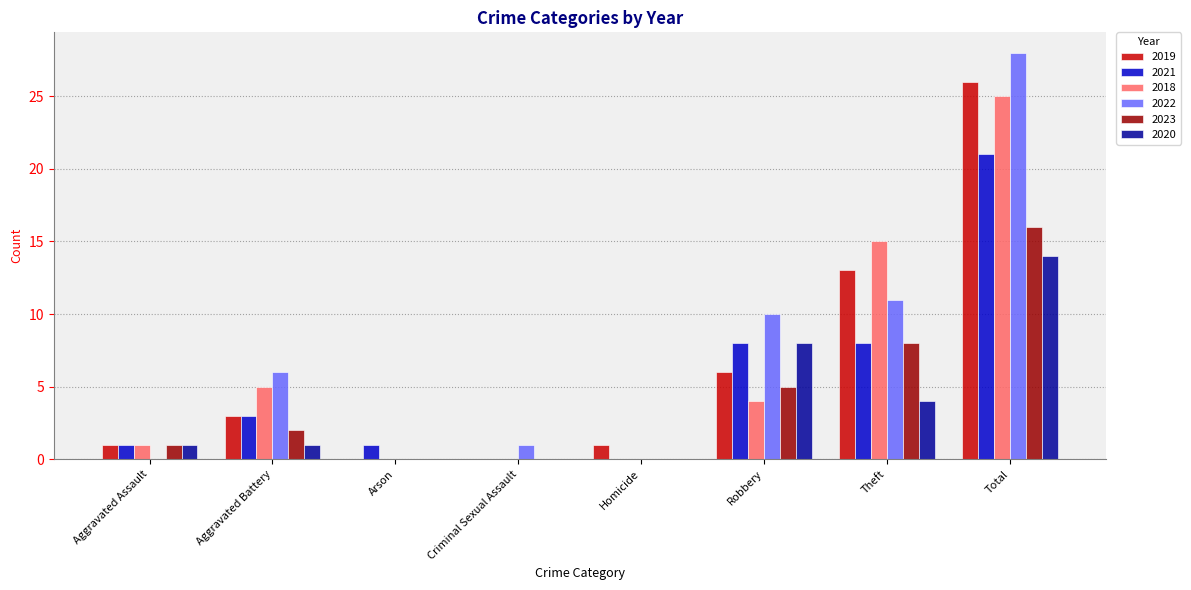

Are the bars grouped side by side (vs. stacked)?

Yes